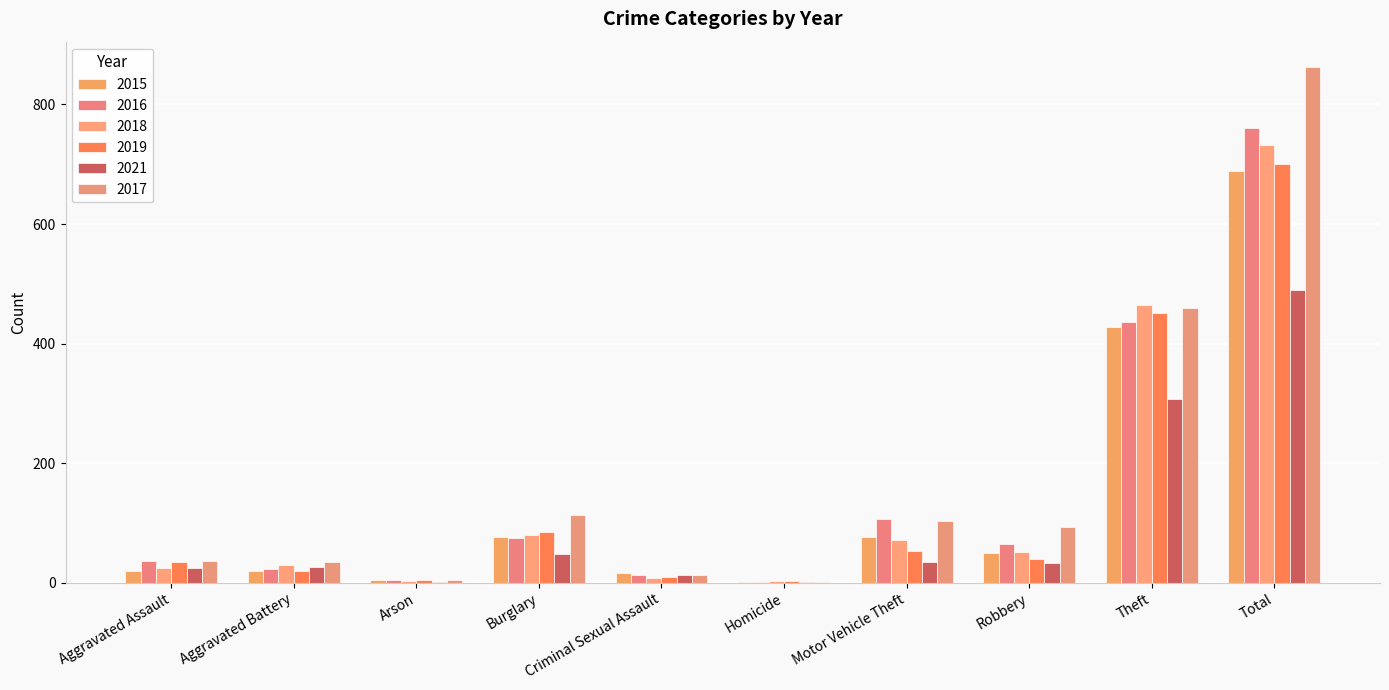

What is the total value across all series at Total?

4235